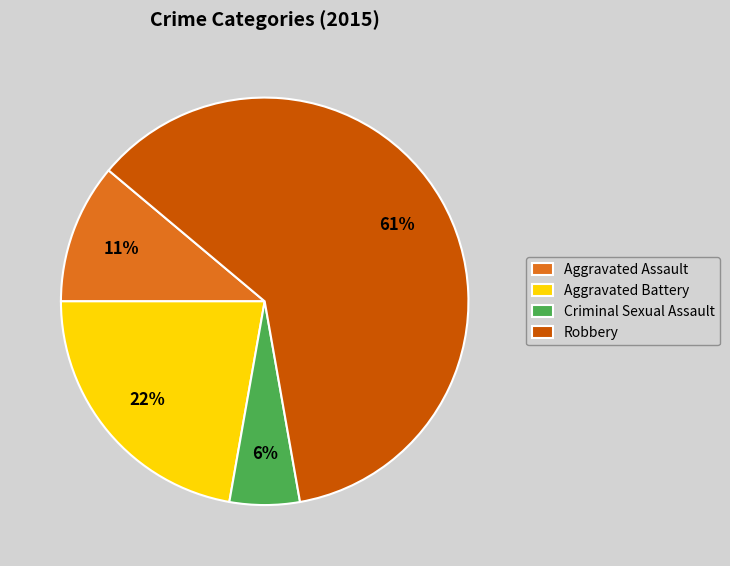

To the nearest percent, what percentage of the pie is Criminal Sexual Assault?

6%